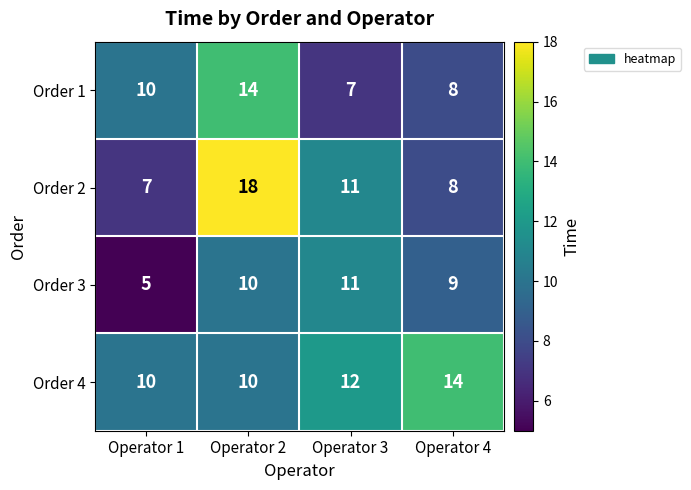

At which label is Order 4 closest to 12?

Operator 3